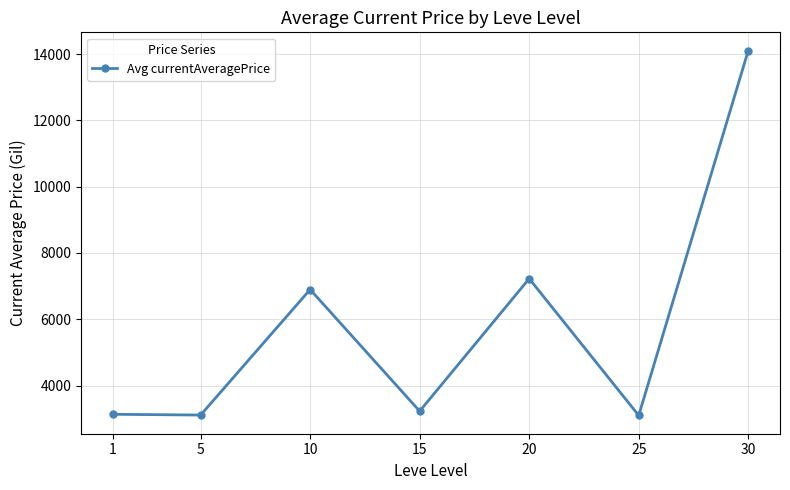

Where is the first local maximum?

10